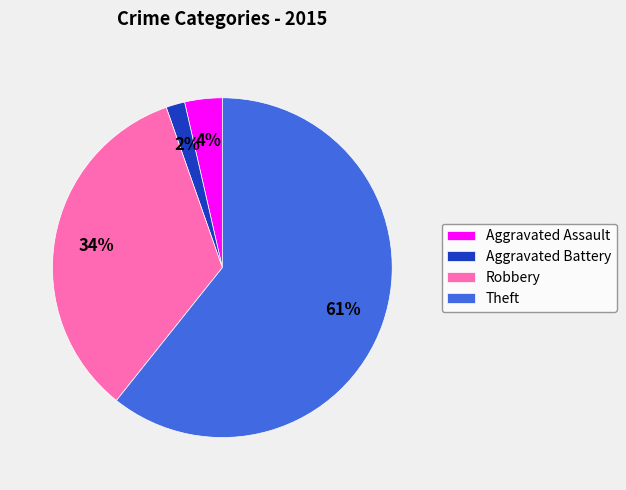

Between Theft and Aggravated Battery, which is larger?

Theft